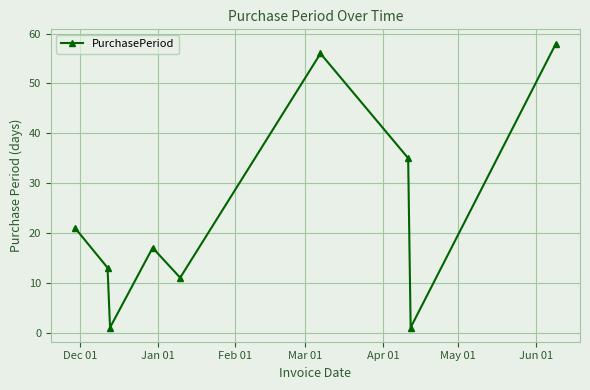

What is the greatest value displayed?

58